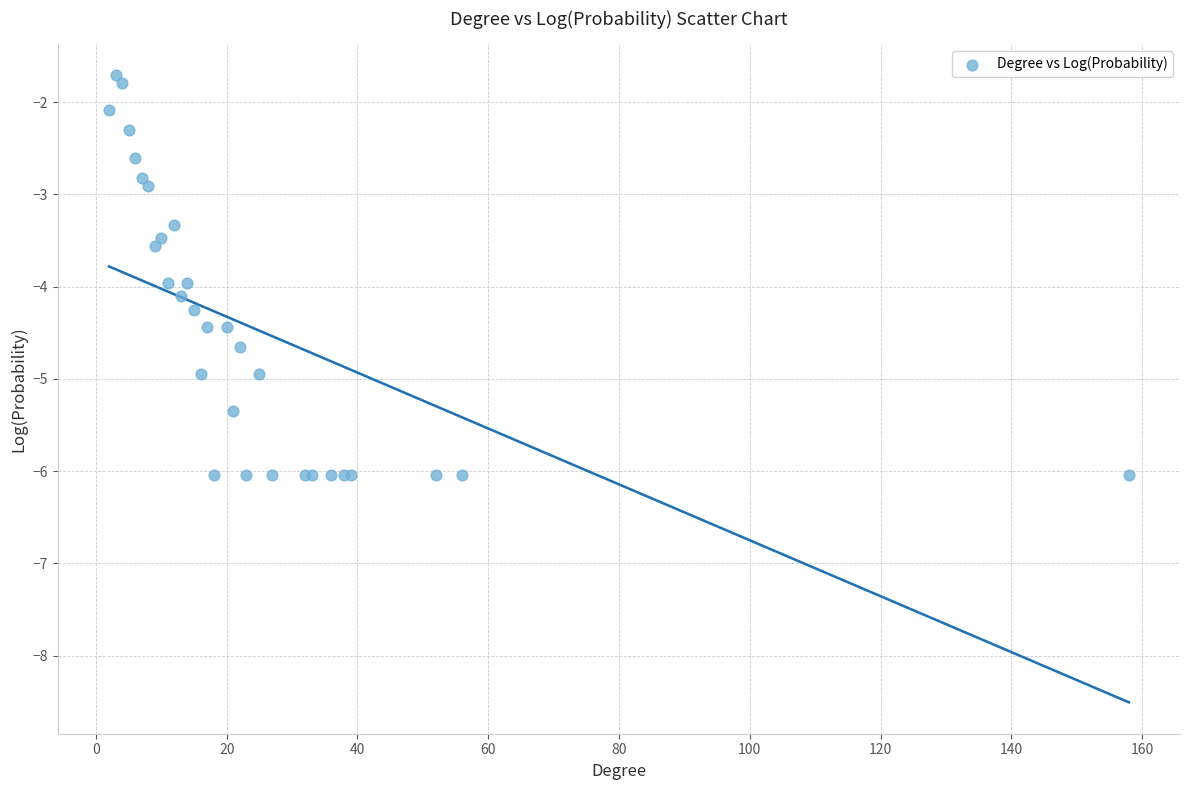

What Y value in the scatter plot is closest to -3?

-2.9